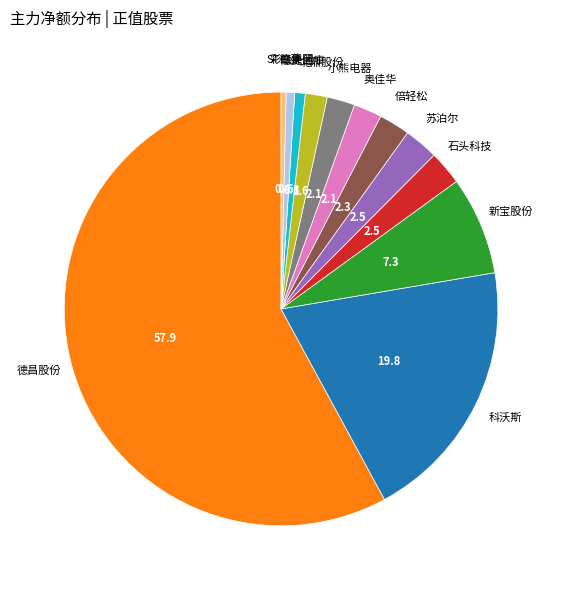

Does any single category account for the majority?

Yes